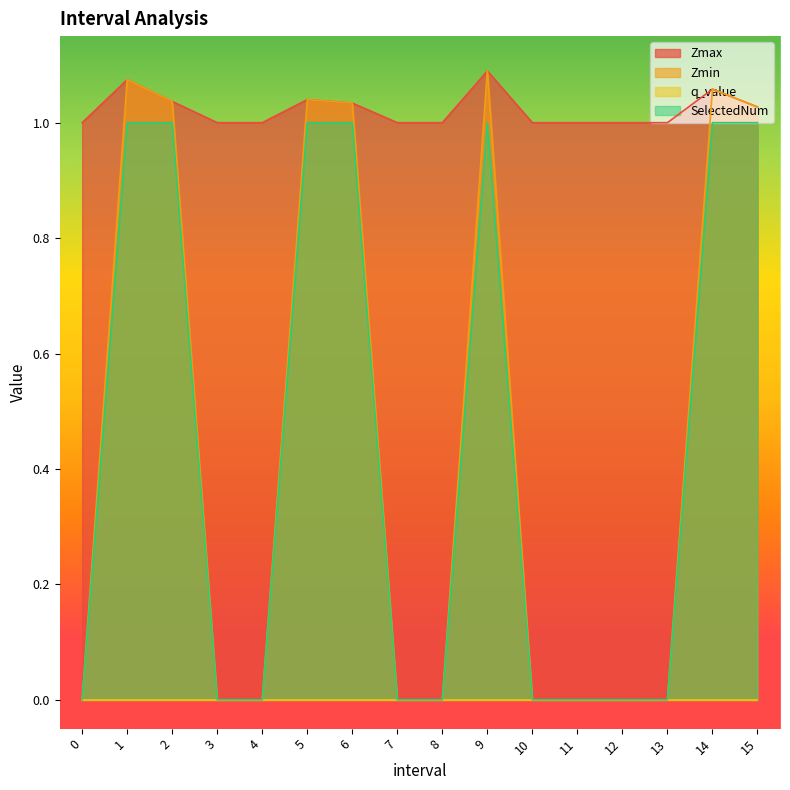

How many categories are shown in the chart?

16